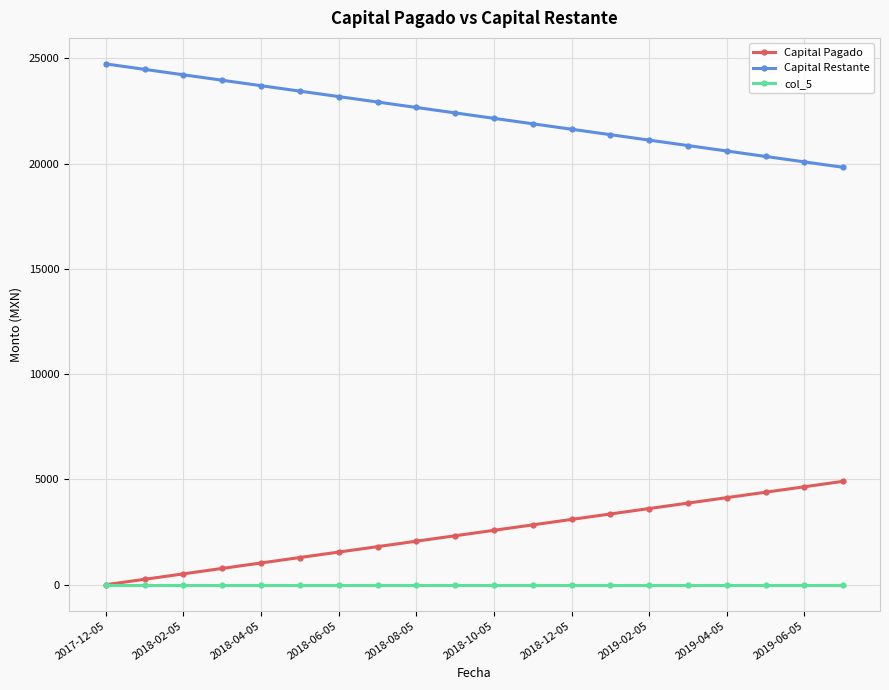

True or false: col_5 and Capital Restante intersect in this chart.

False